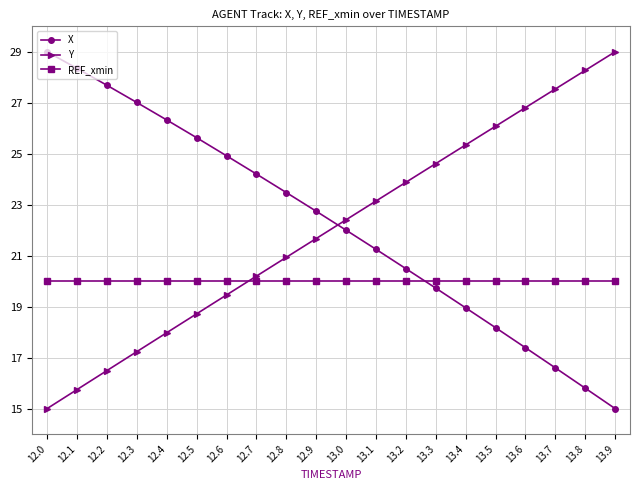

What is the spread (max minus min) of values at 12.8?

3.5